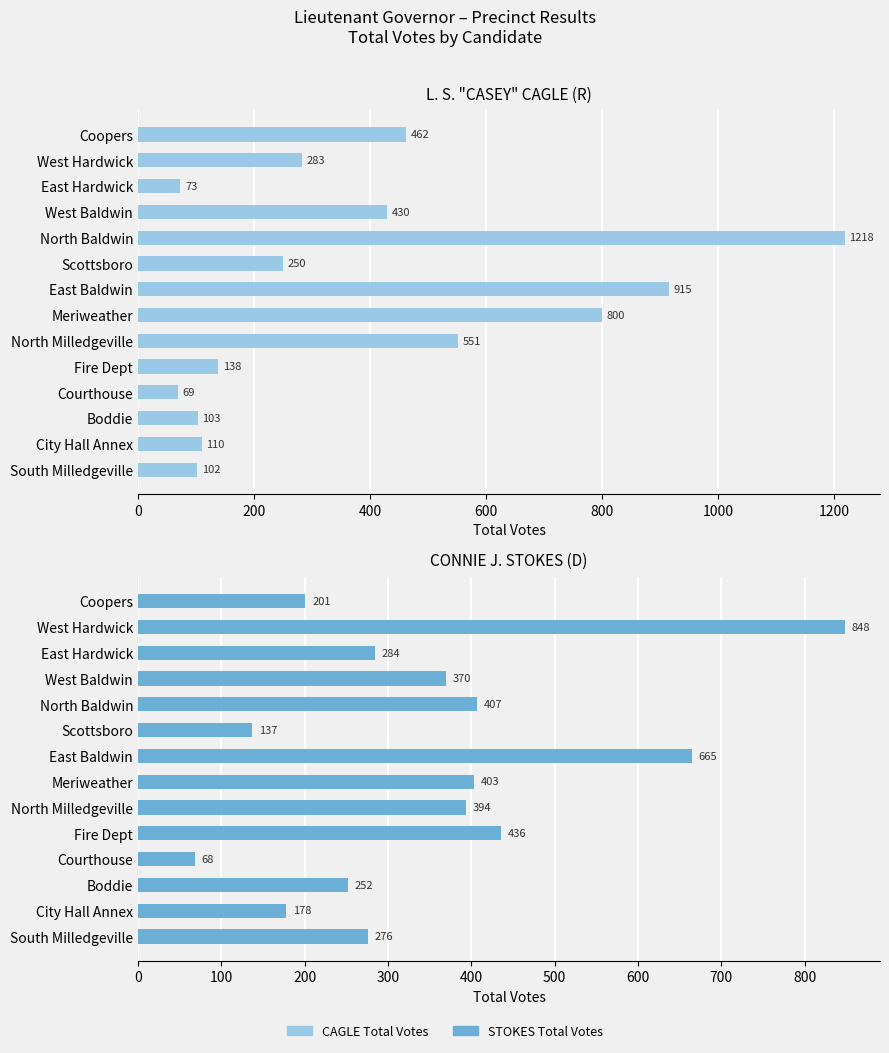

How many bars are there in total?

28